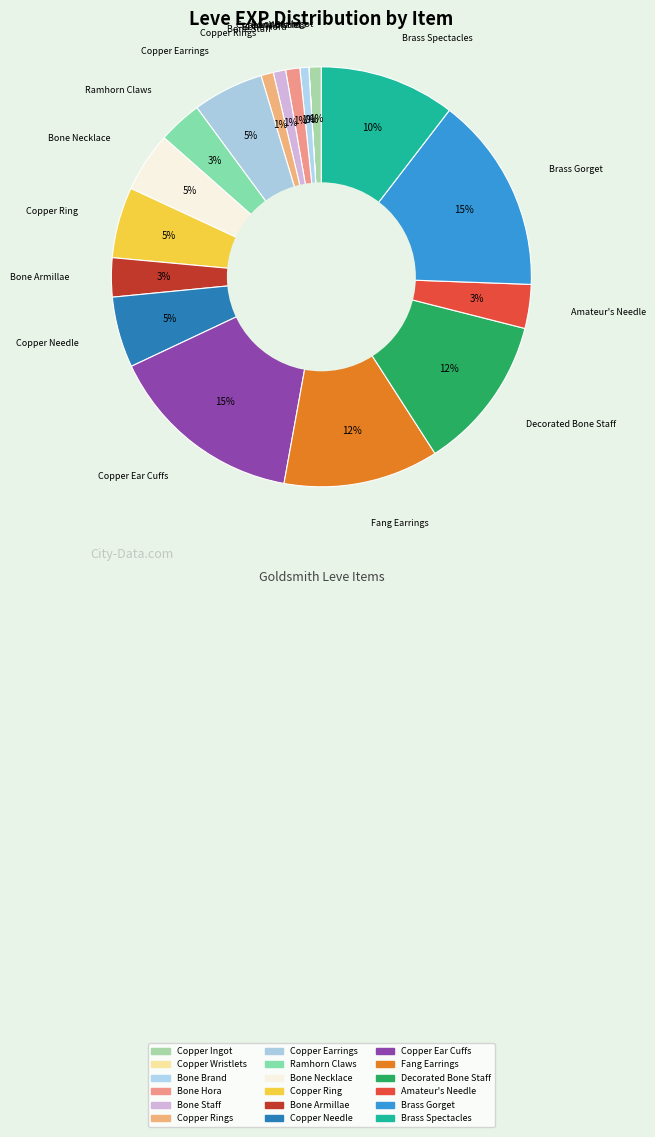

Count the number of slices in the pie.

18